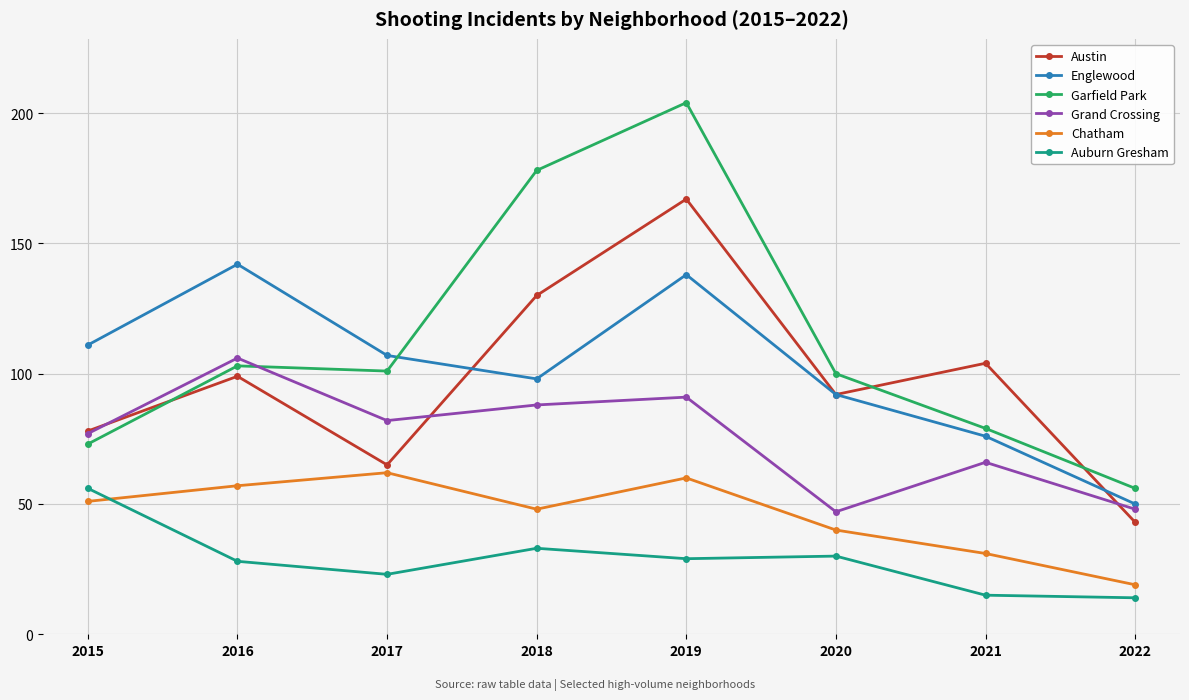

Reading left to right, list all the values displayed in this chart.

Austin: 78	99	65	130	167	92	104	43
Englewood: 111	142	107	98	138	92	76	50
Garfield Park: 73	103	101	178	204	100	79	56
Grand Crossing: 77	106	82	88	91	47	66	48
Chatham: 51	57	62	48	60	40	31	19
Auburn Gresham: 56	28	23	33	29	30	15	14